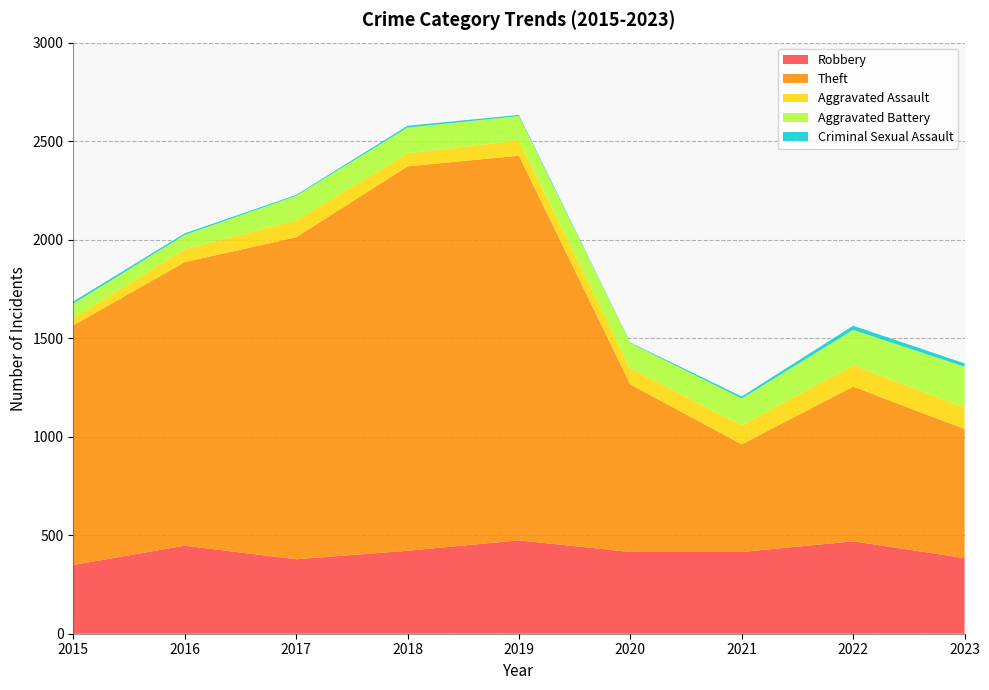

Reading right to left, what are all the values shown in this chart?

Robbery: 2023=384	2022=469	2021=415	2020=415	2019=474	2018=421	2017=378	2016=447	2015=349
Theft: 2023=655	2022=785	2021=546	2020=850	2019=1952	2018=1951	2017=1634	2016=1439	2015=1216
Aggravated Assault: 2023=110	2022=108	2021=97	2020=81	2019=78	2018=66	2017=86	2016=65	2015=37
Aggravated Battery: 2023=206	2022=180	2021=136	2020=129	2019=123	2018=131	2017=124	2016=73	2015=73
Criminal Sexual Assault: 2023=17	2022=21	2021=10	2020=3	2019=6	2018=9	2017=5	2016=8	2015=11